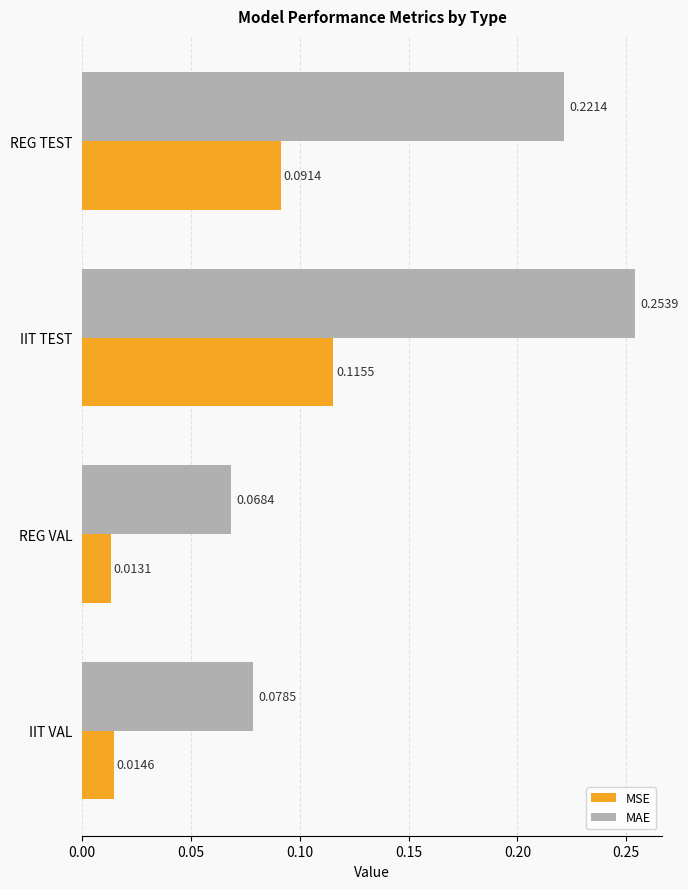

What are all the series names shown in the legend?

MSE, MAE